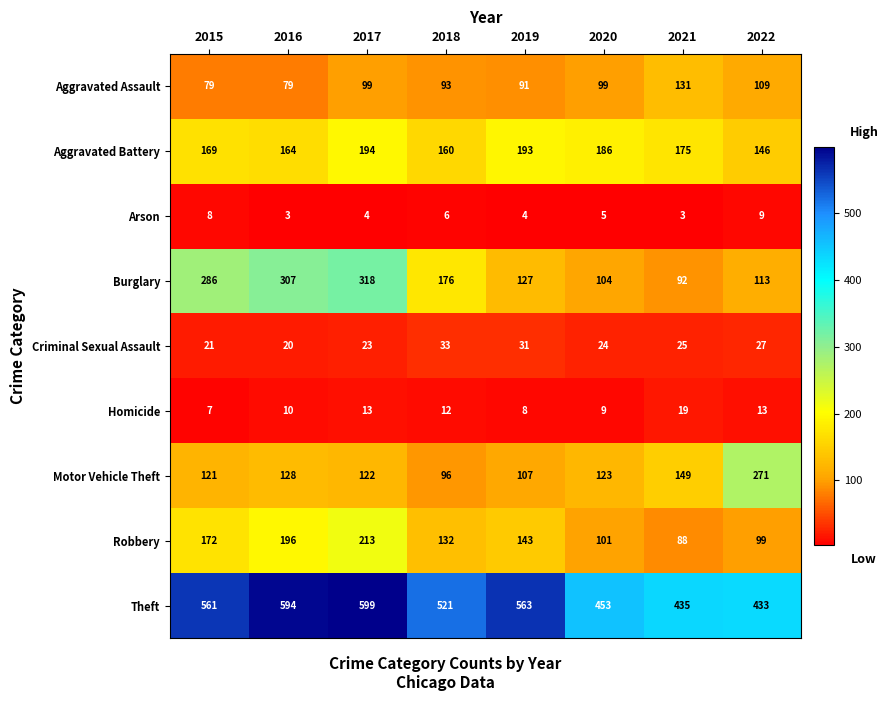

Is it true that Homicide equals 13 at 2017?

True